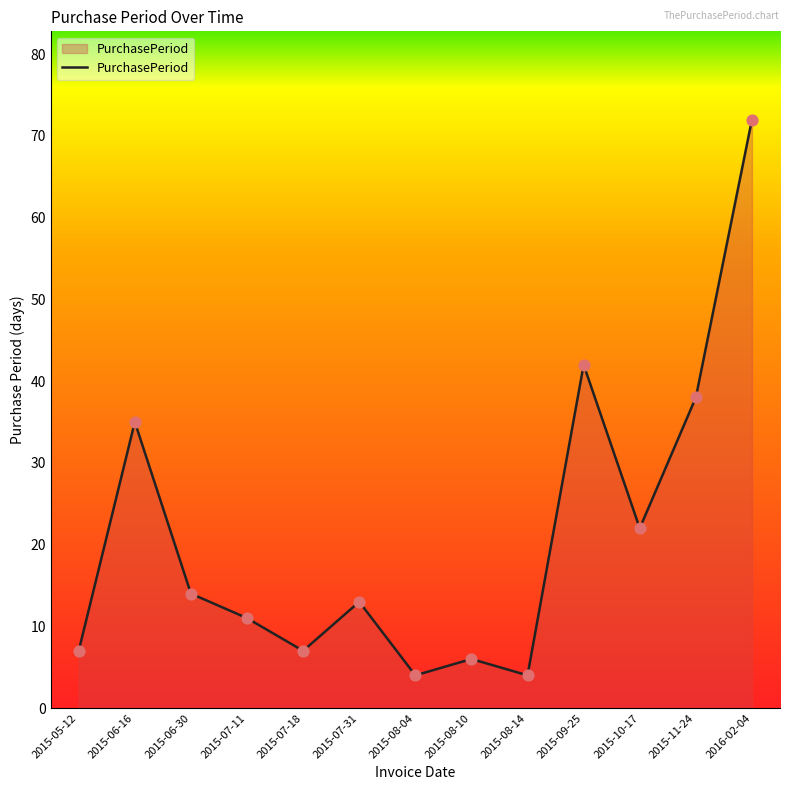

Between 2015-06-16 and 2015-08-14, which is larger?

2015-06-16